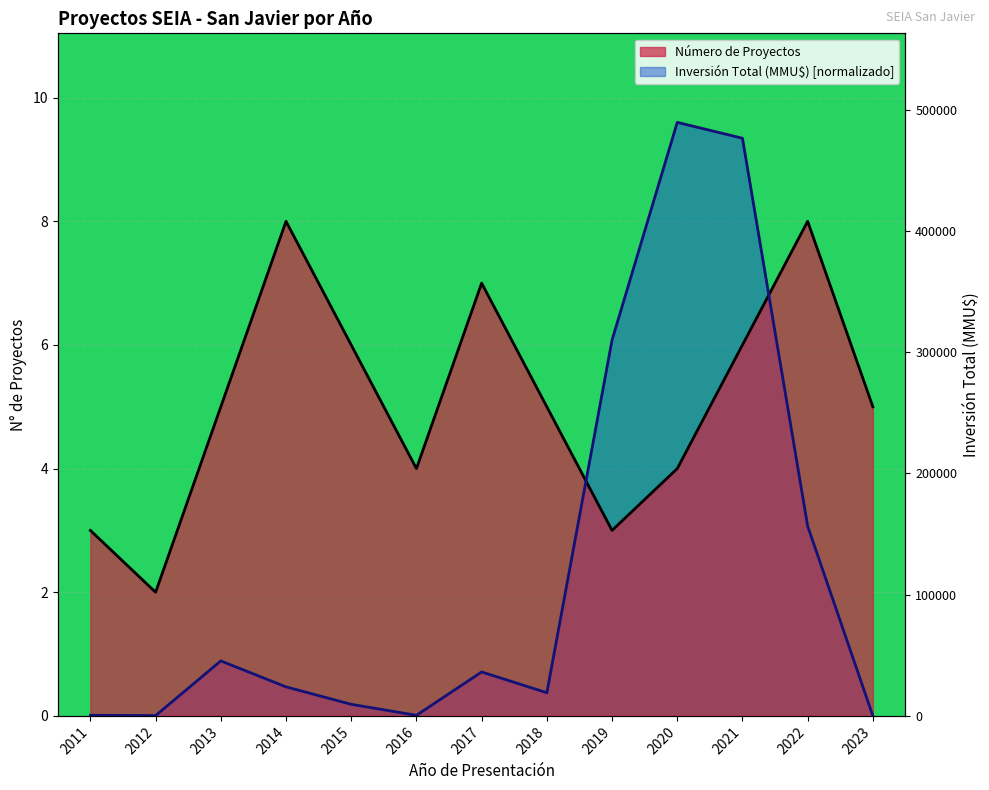

What is the average value of the Número de Proyectos series?

5.1